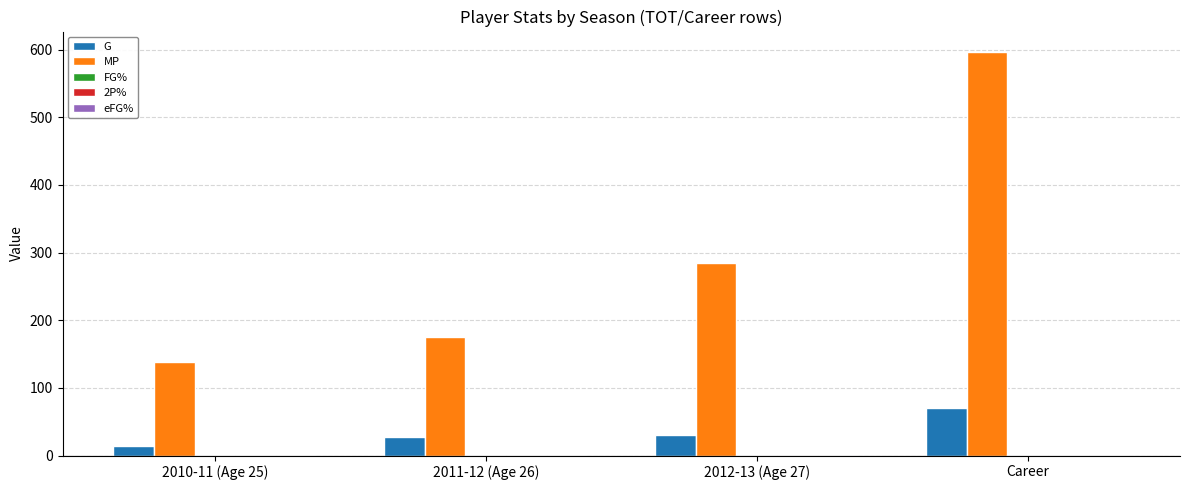

True or false: G has a value of 14.0 at 2010-11 (Age 25).

True